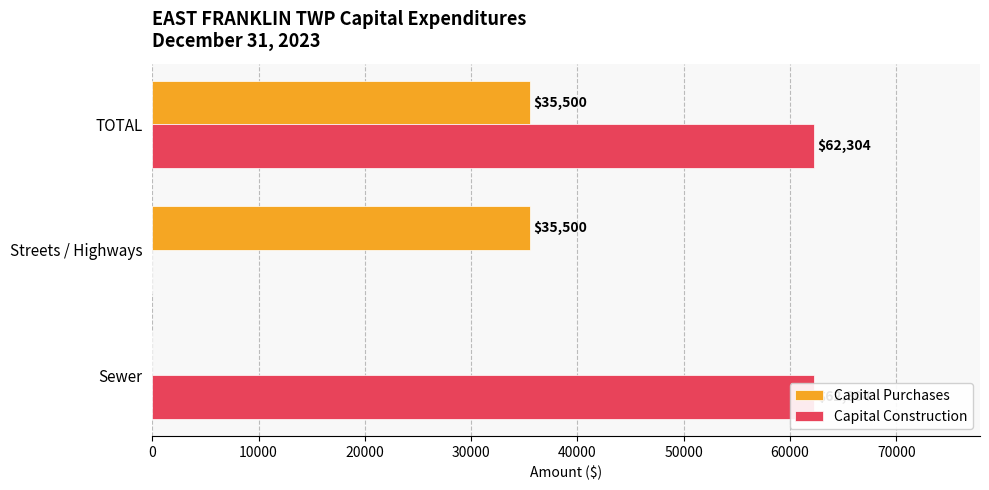

At how many categories does at least one series exceed 10182?

3